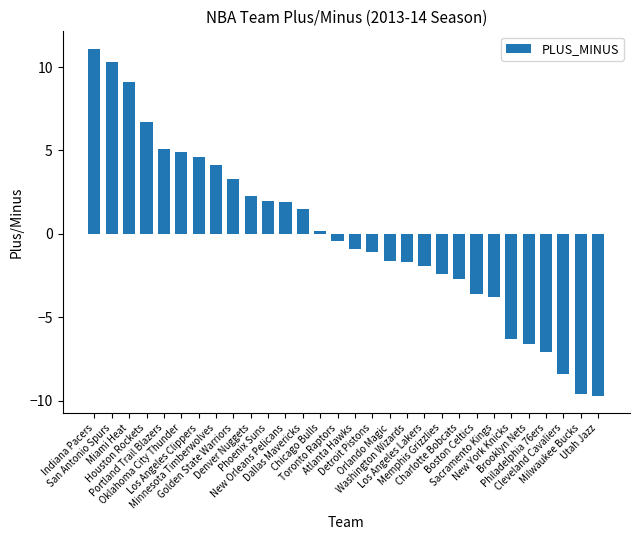

What is the label of the 19th bar from the left?

Washington Wizards